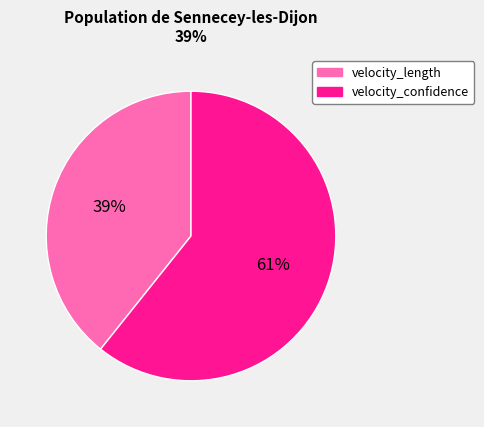

Combined, do velocity_confidence and velocity_length account for over 50%?

Yes